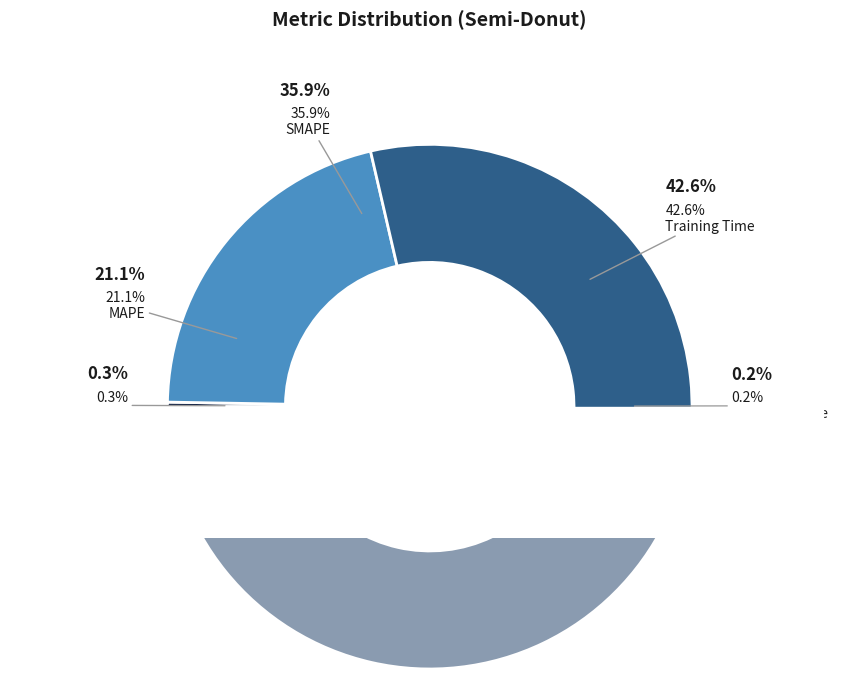

Is there a majority slice in this chart?

No